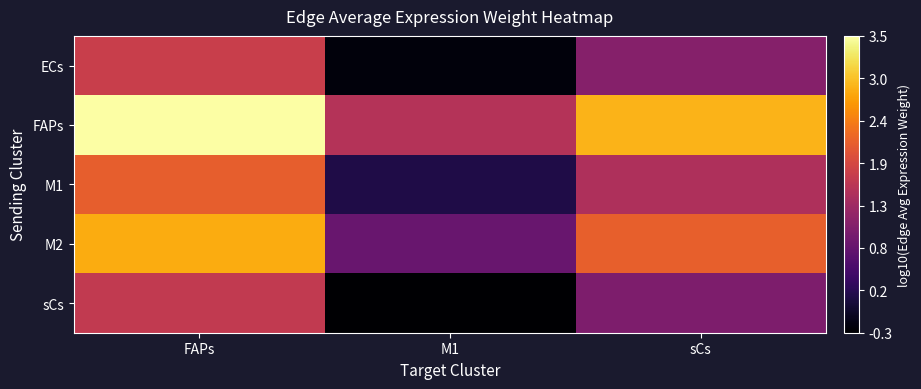

Between FAPs and M1, which is larger?

FAPs